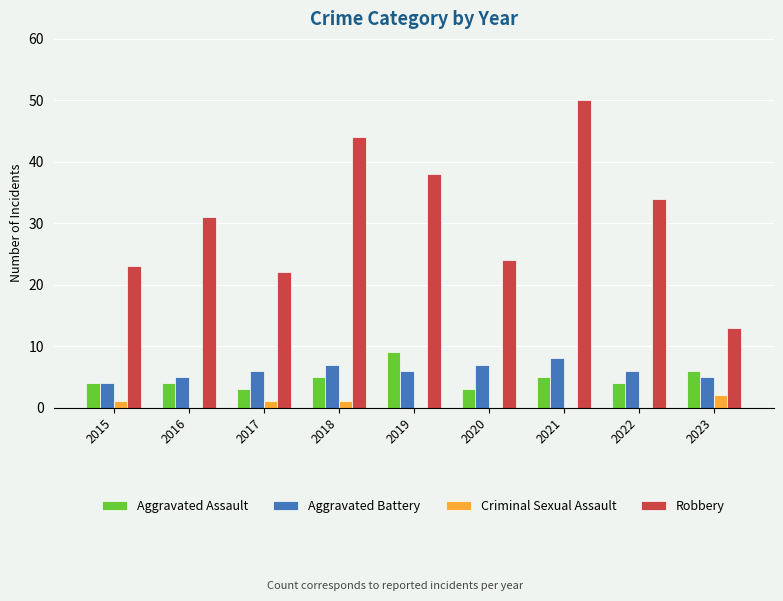

What is the spread (max minus min) of values at 2023?

11